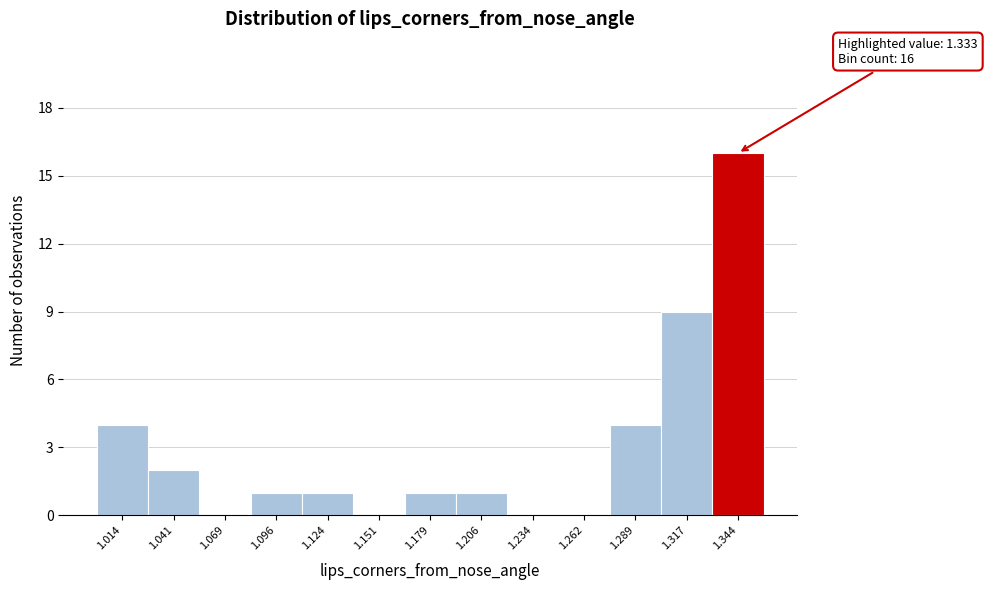

Which range on the x-axis has the tallest bar?

1.330 to 1.360